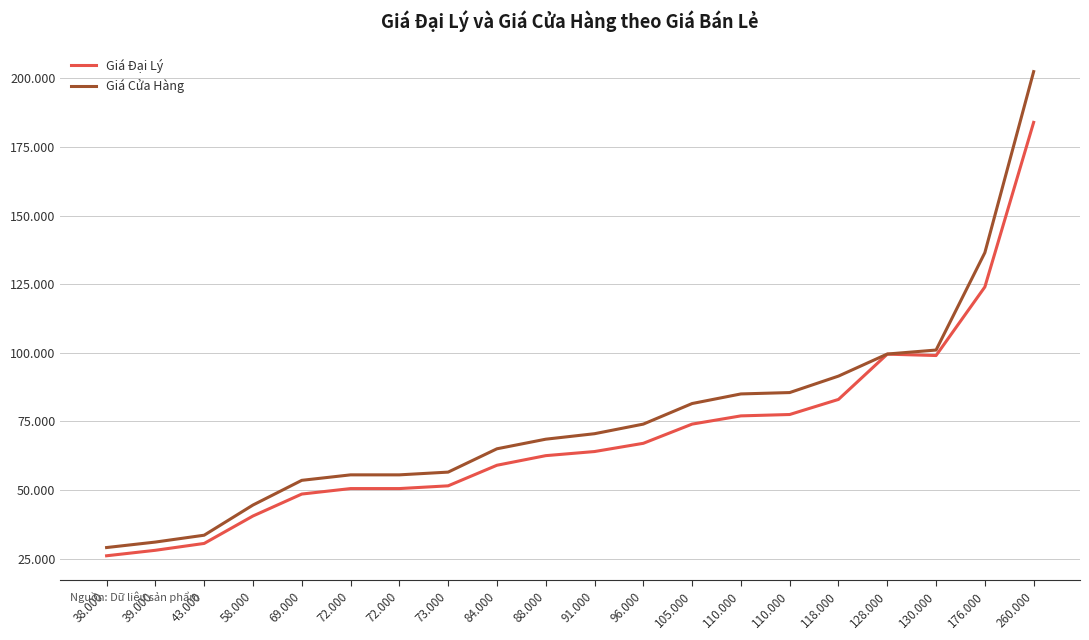

What are all the series names shown in the legend?

Giá Đại Lý, Giá Cửa Hàng